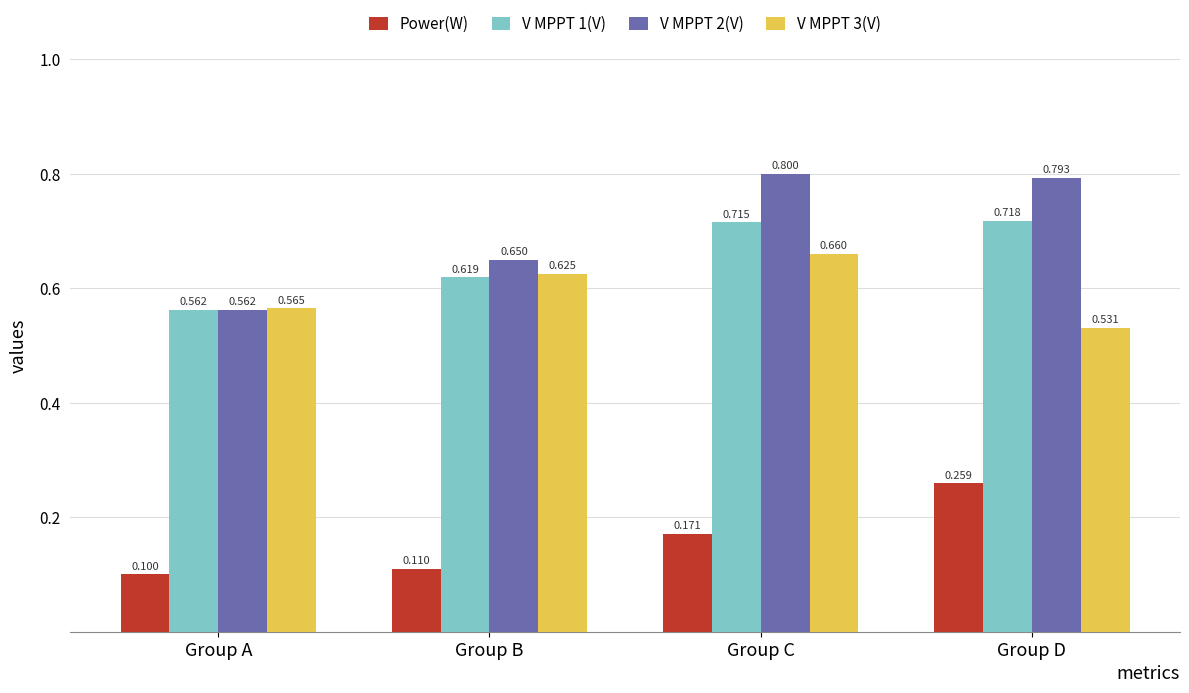

The value of V MPPT 1(V) at Group C is 1.3. True or false?

False